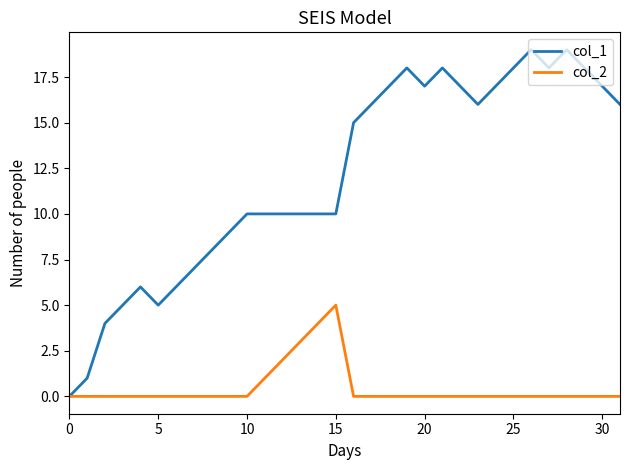

What are all the series names shown in the legend?

col_1, col_2